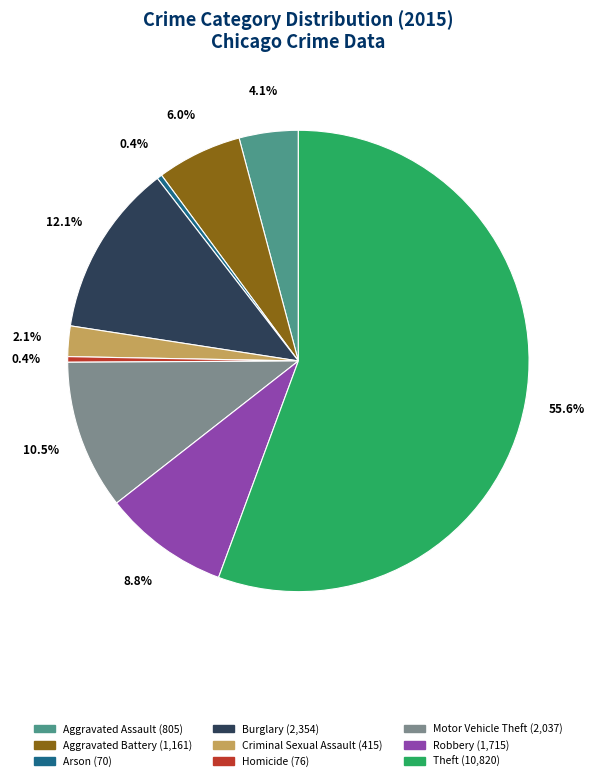

To the nearest percent, what portion does Criminal Sexual Assault represent?

2%